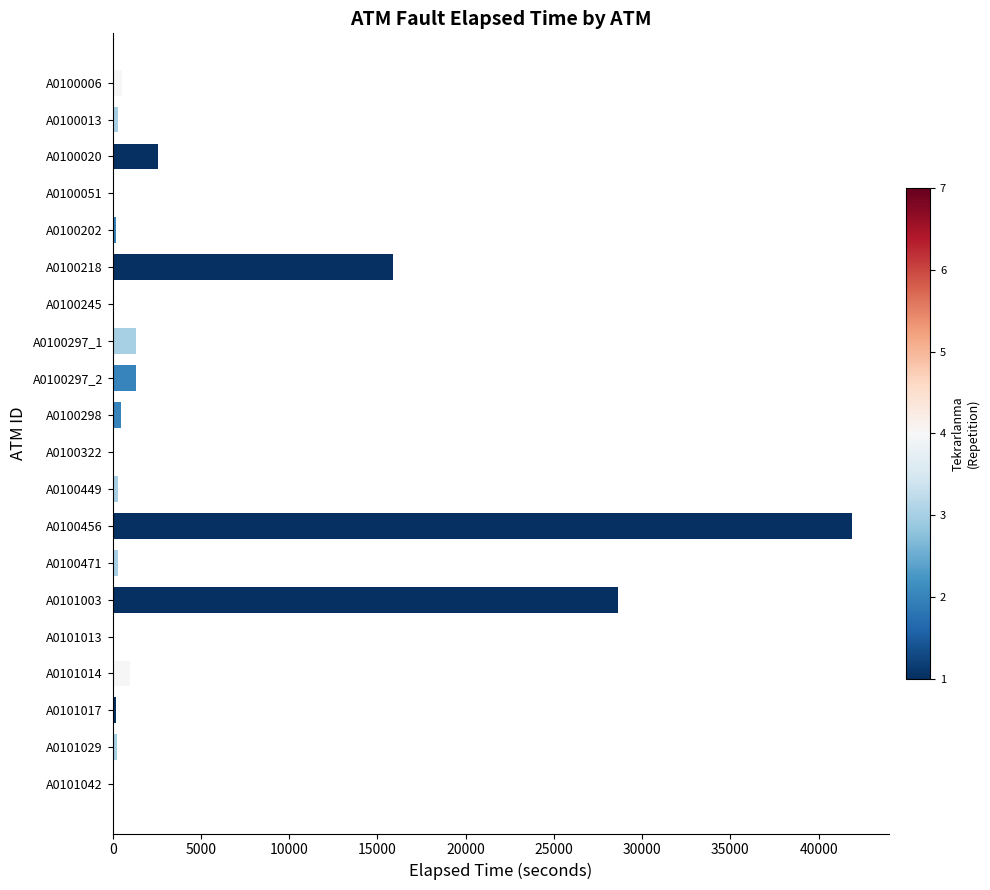

What is the sum of all values?

95117